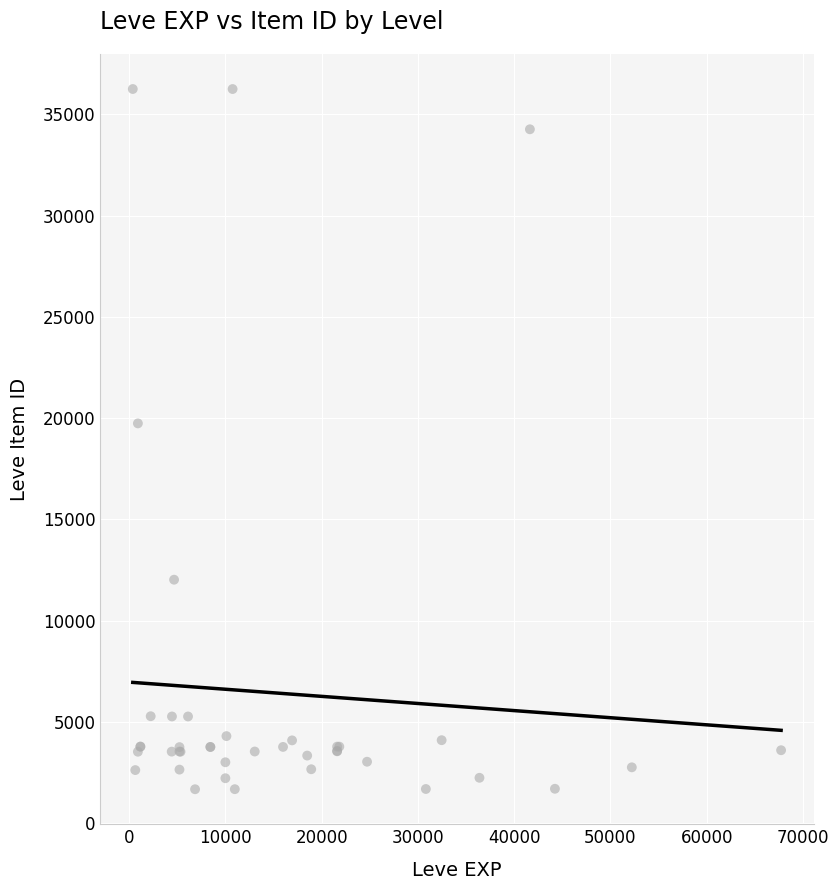

What Y value in the scatter plot is closest to 18967?

19744